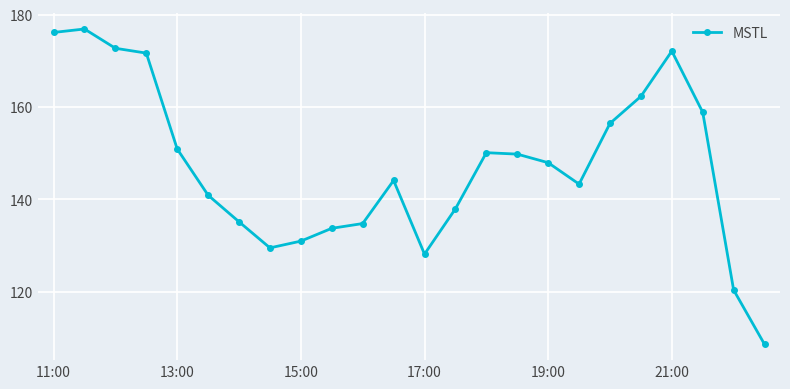

What is the smallest value displayed?

108.6